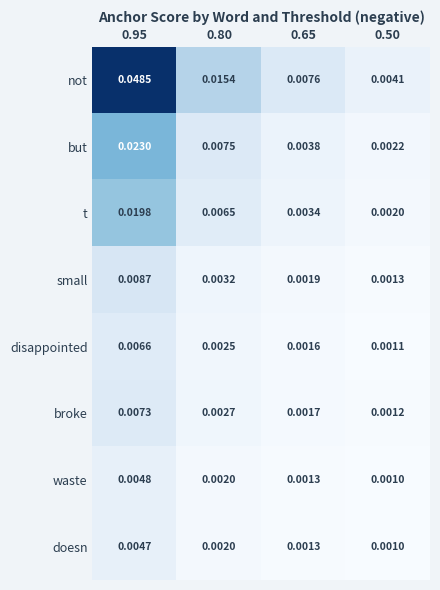

List the series in order of their peak value, lowest first.

doesn, waste, disappointed, broke, small, t, but, not